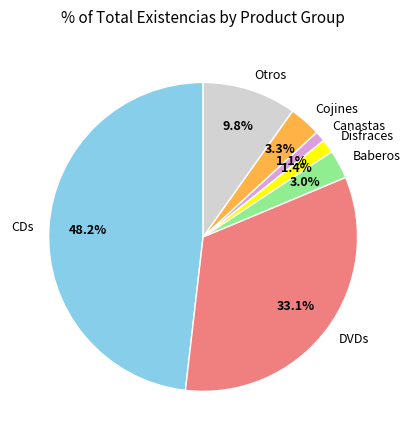

Is Canastas the majority of the pie?

No